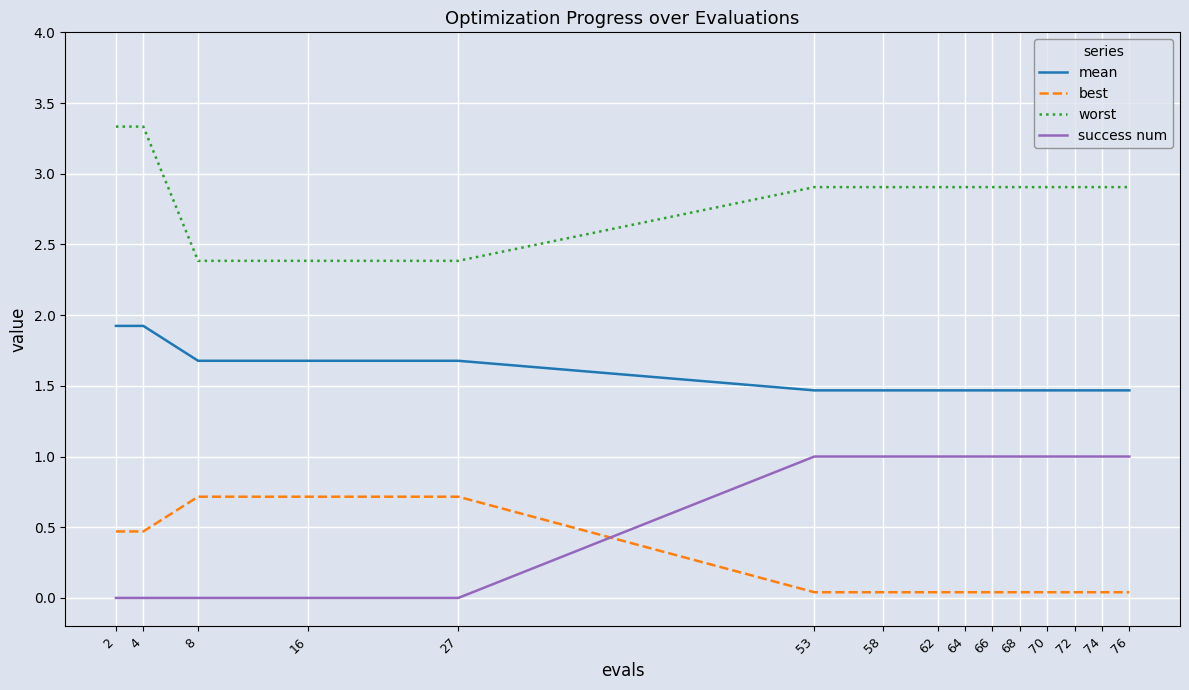

Count the number of categories in the chart.

15